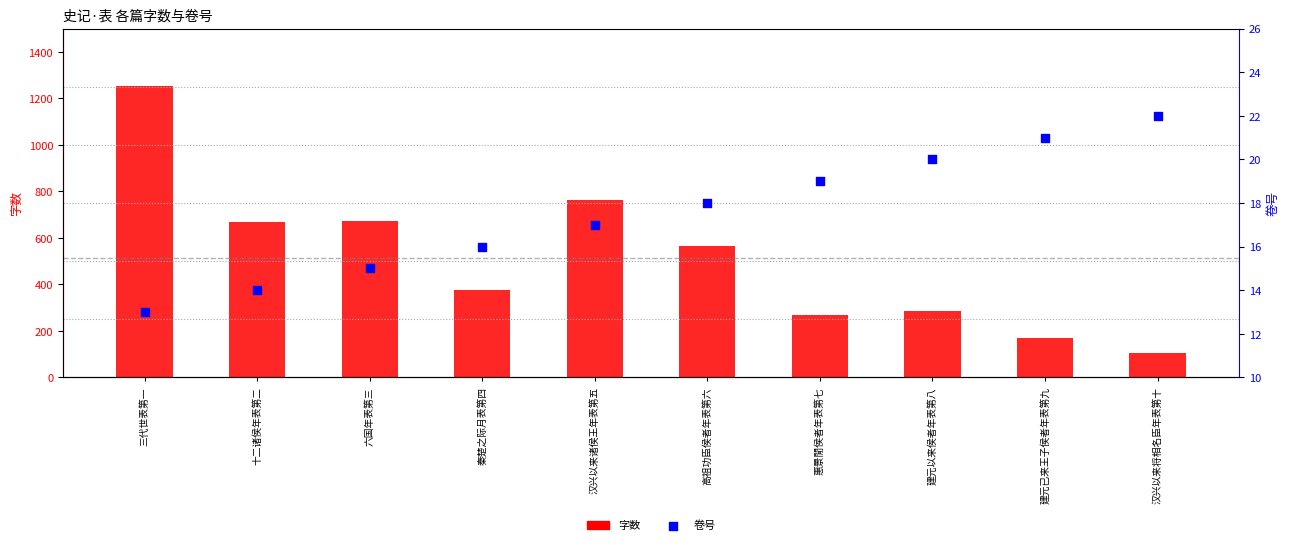

Which series has the largest total across all categories?

字数